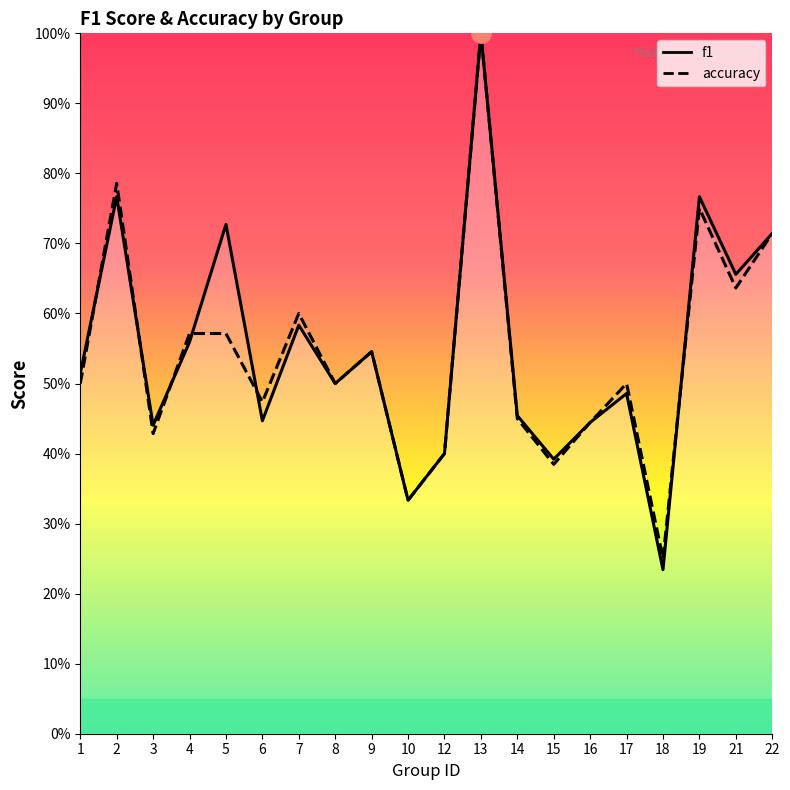

Between 7 and 18, which series saw the biggest shift?

accuracy